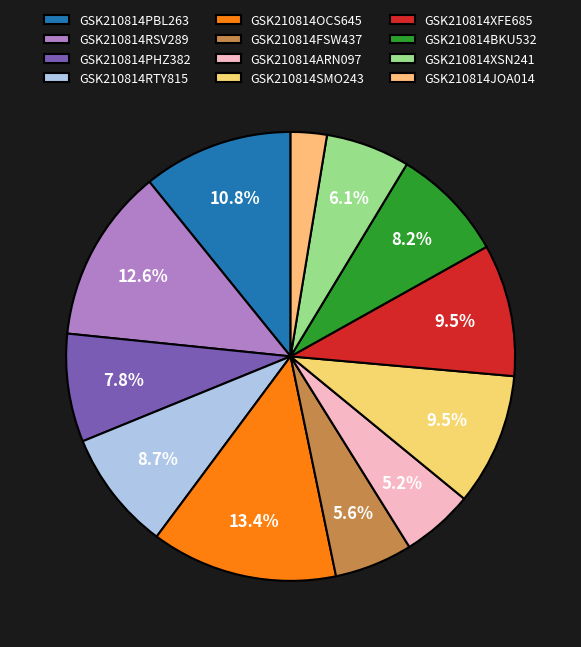

How many segments does this pie chart have?

12